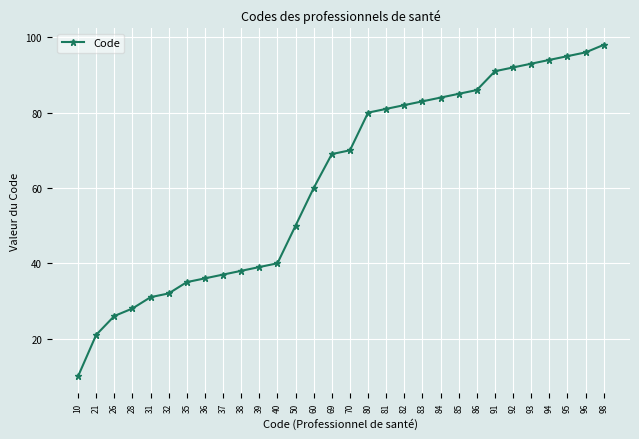

At which label is the value closest to 54?

50